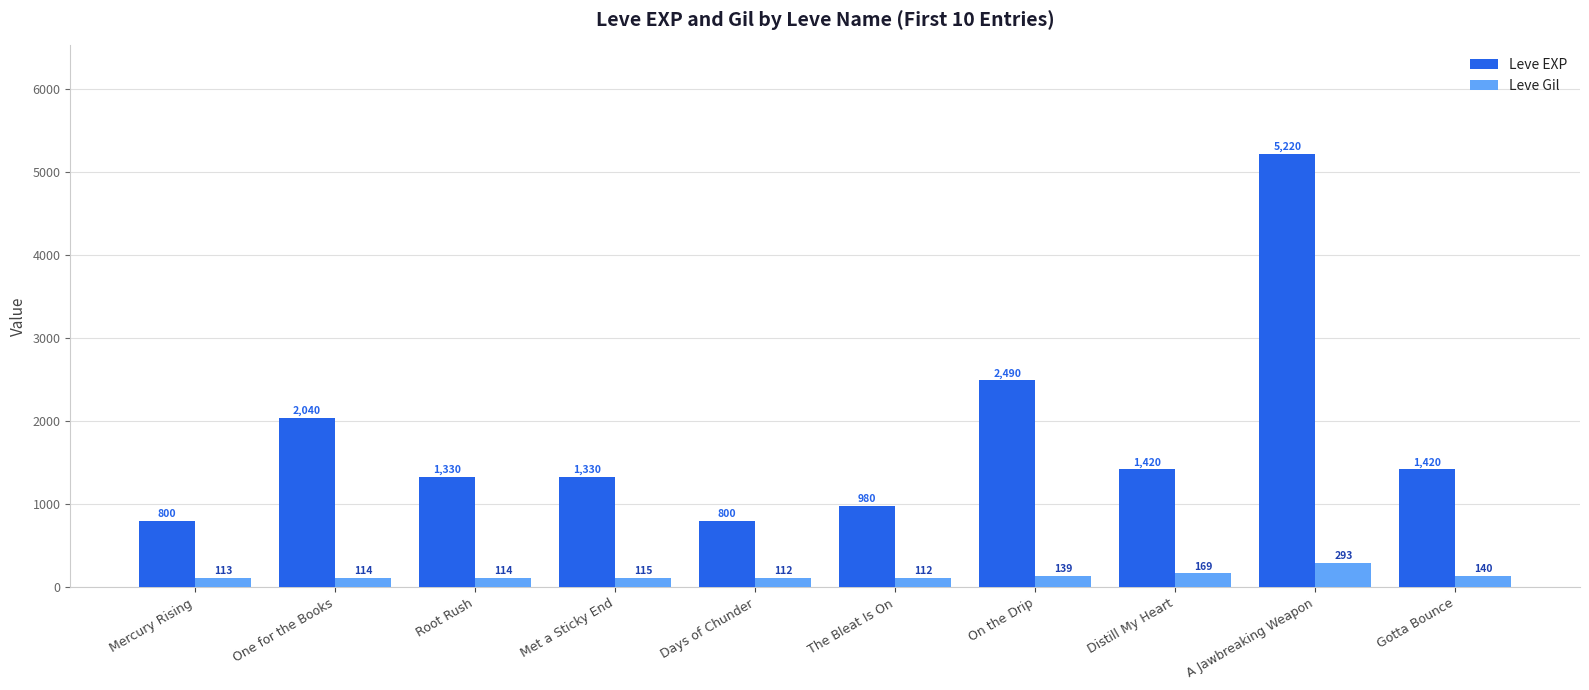

The Leve EXP series shows 1959 at Met a Sticky End. True or false?

False